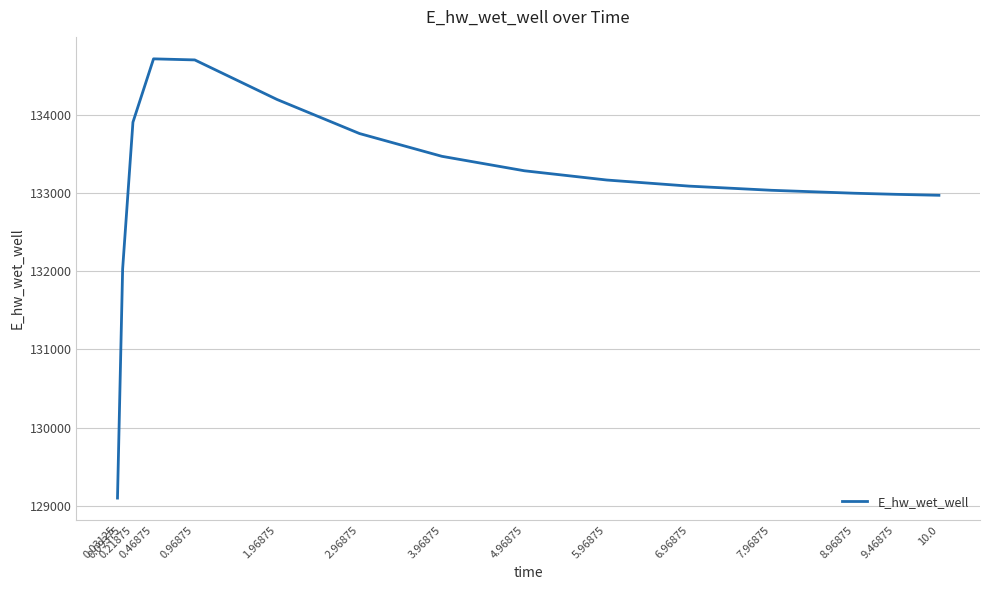

Which has a higher value, 8.96875 or 1.96875?

1.96875